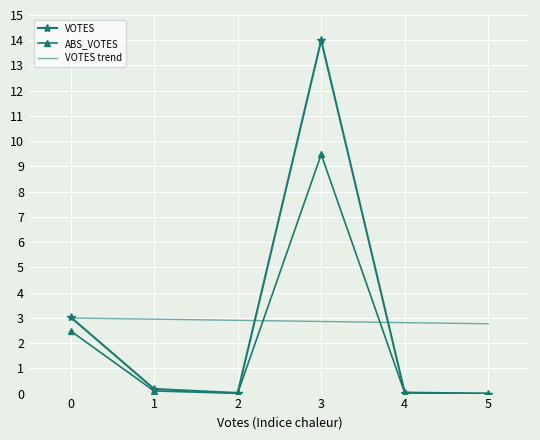

Which category has the highest value across all series?

3